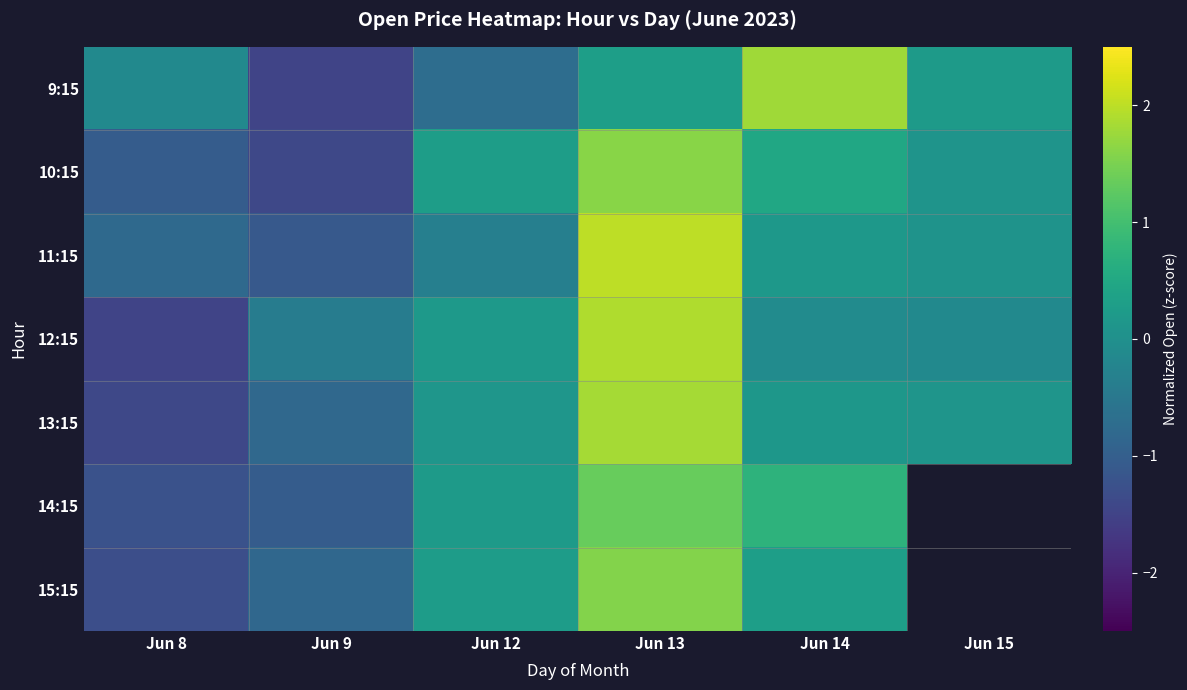

Is the value of 10:15 at Jun 8 greater than the value of 14:15 at Jun 12?

No